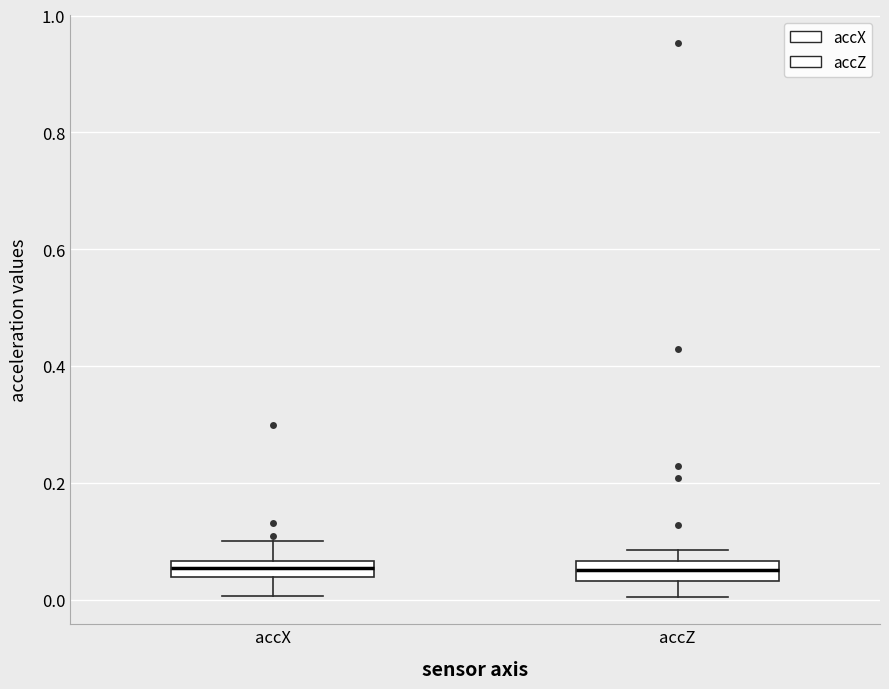

Where is the lower edge of the box for accZ on the y-axis? The values are not printed on the chart, so give them approximately, as read against the axis.

0.04